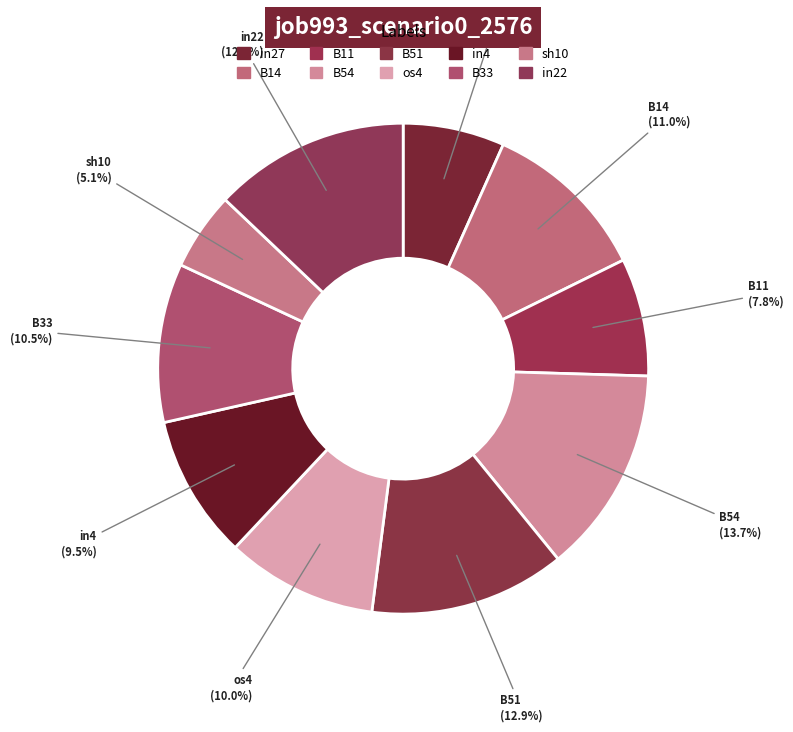

To the nearest percent, what portion does in22 represent?

13%